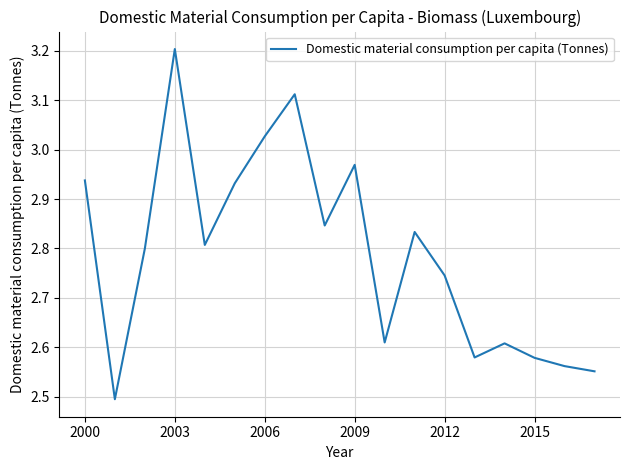

What is the difference between the maximum and minimum values?

0.7